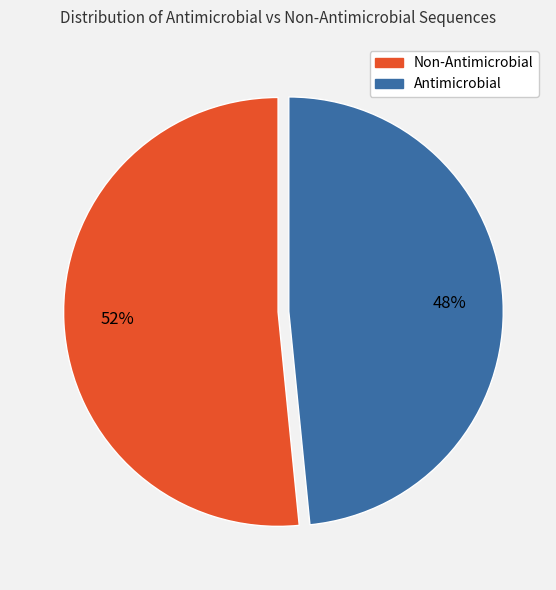

What is the largest slice in the pie chart?

Non-Antimicrobial